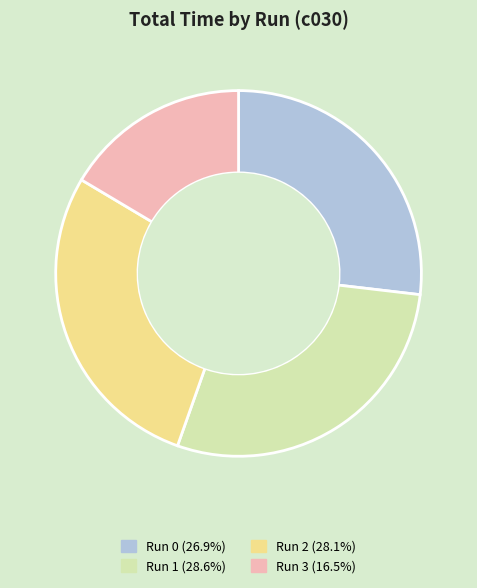

How many segments does this pie chart have?

4